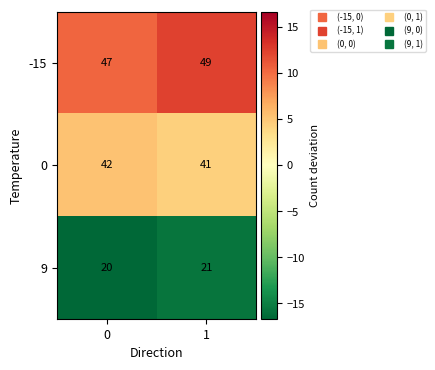

Which series changed the most between 0 and 1?

-15